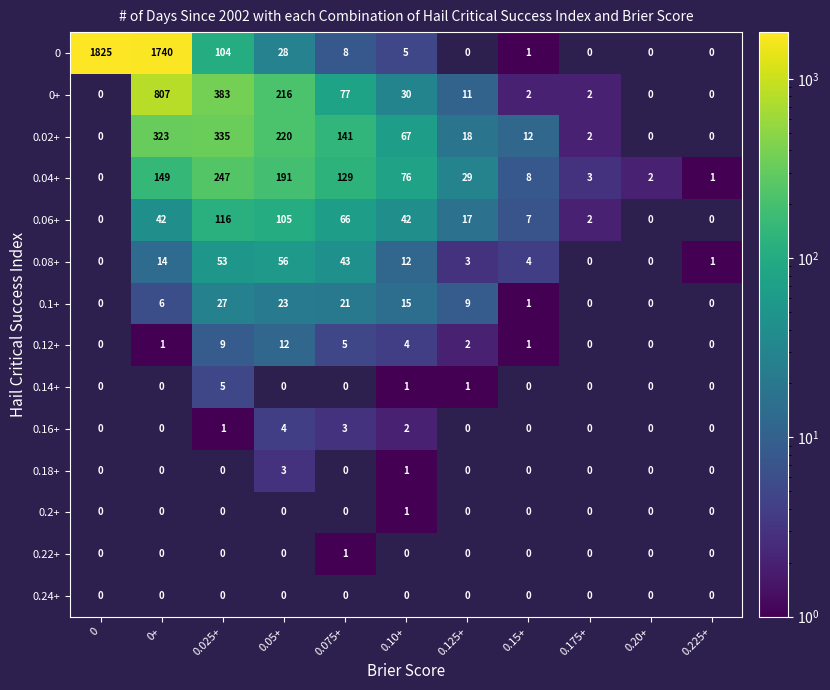

What is the spread (max minus min) of values at 0.075+?

140.0